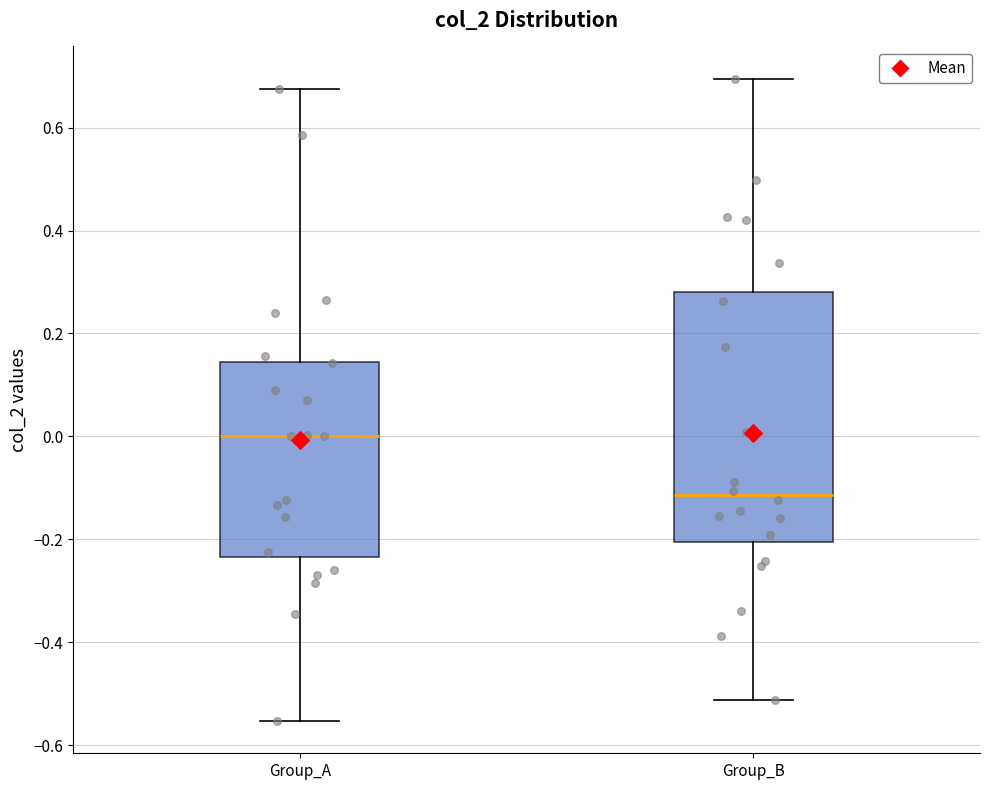

Reading left to right, transcribe this box plot: for each box, give where its median line is, the range the box spans, and where its two whiskers end, as read against the y-axis. The values are not printed on the chart, so give them approximately, as read against the axis.

Group_A: median 0.00, box -0.24 to 0.14, whiskers -0.56 to 0.68
Group_B: median -0.12, box -0.20 to 0.28, whiskers -0.52 to 0.70